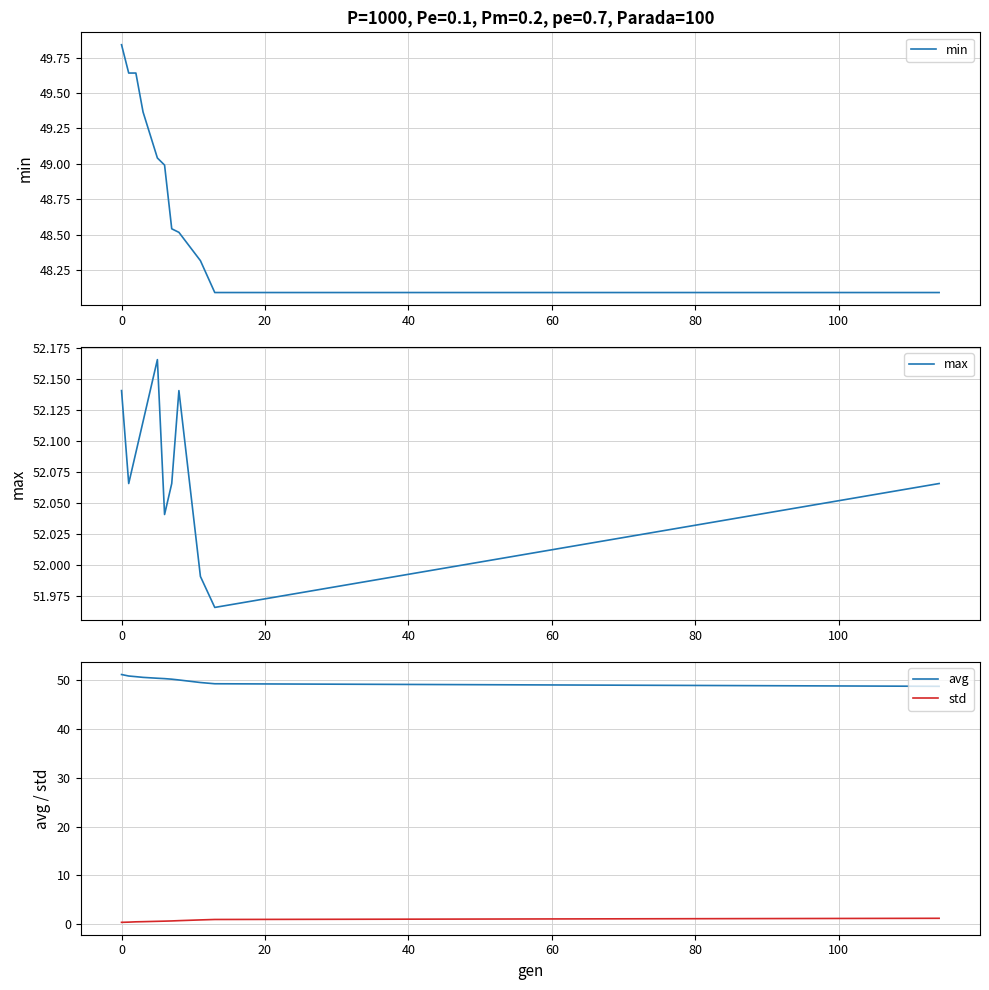

True or false: avg and max intersect in this chart.

False